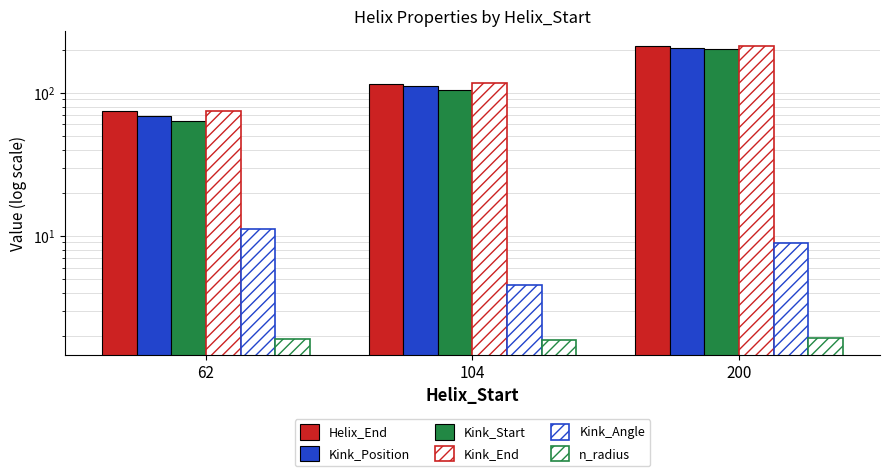

At which label does Kink_End reach its peak?

200